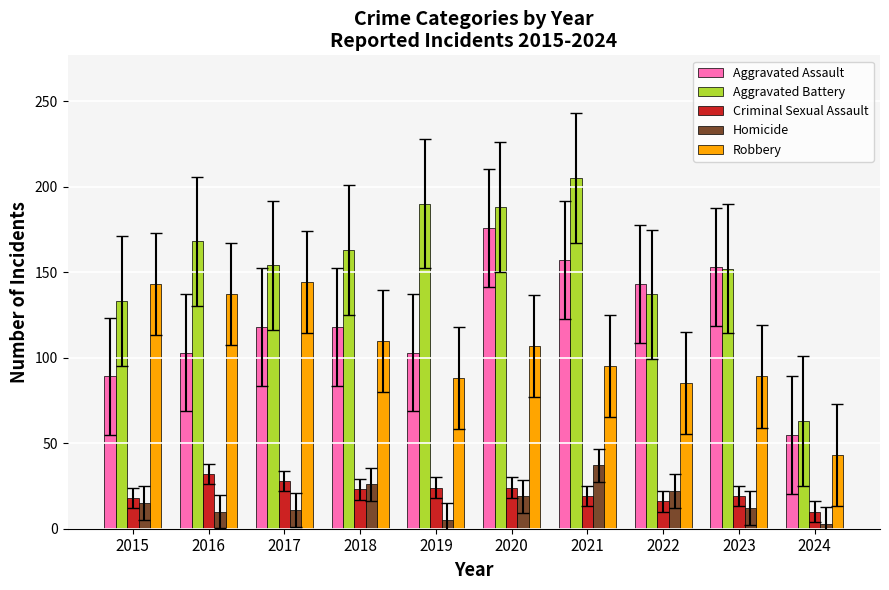

Is the value of Homicide at 2020 greater than the value of Aggravated Assault at 2019?

No